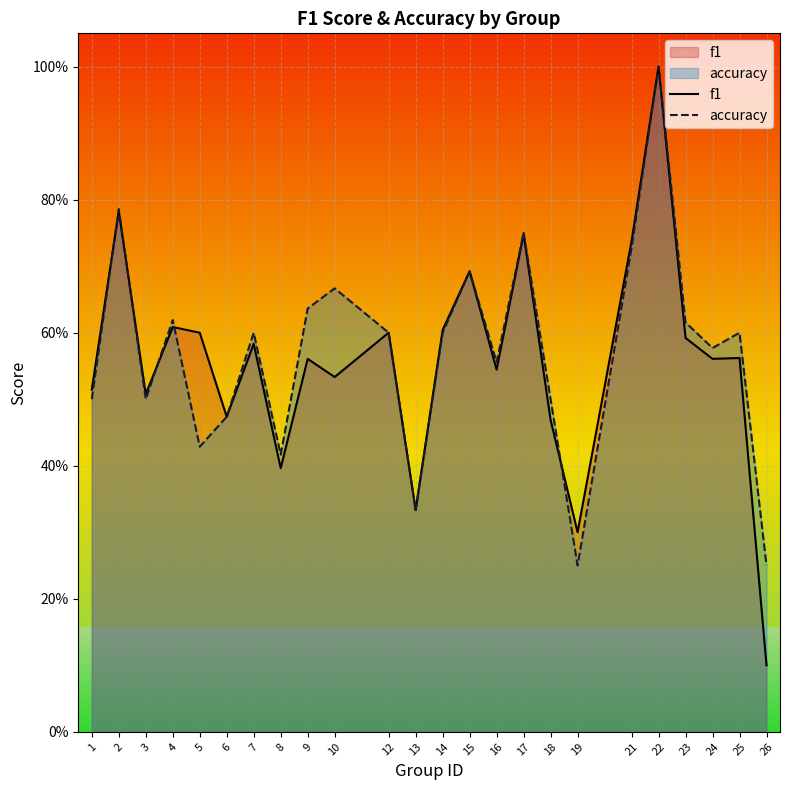

What is the minimum value for f1?

0.1